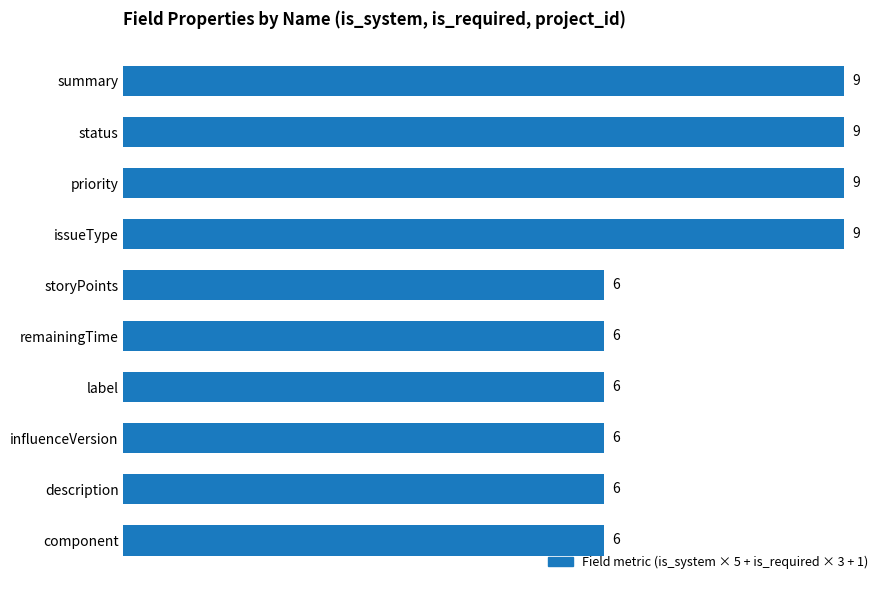

What is the sum of all values?

72